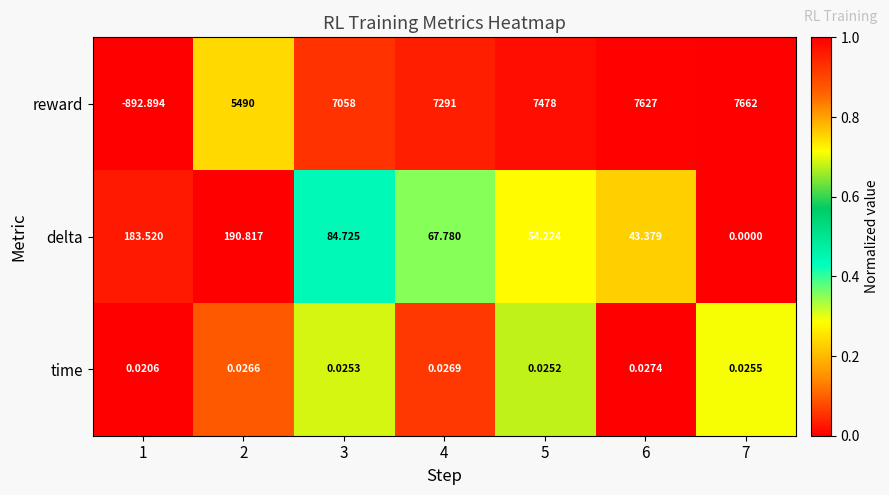

What is the maximum value shown in the chart?

7662.0